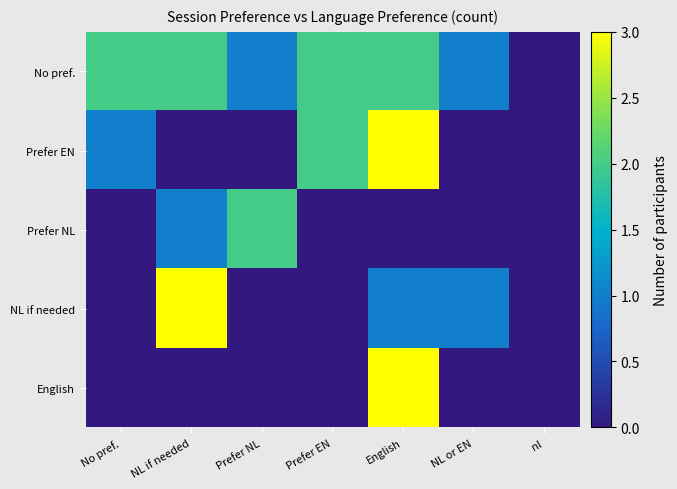

Which series has the largest total across all categories?

No pref.